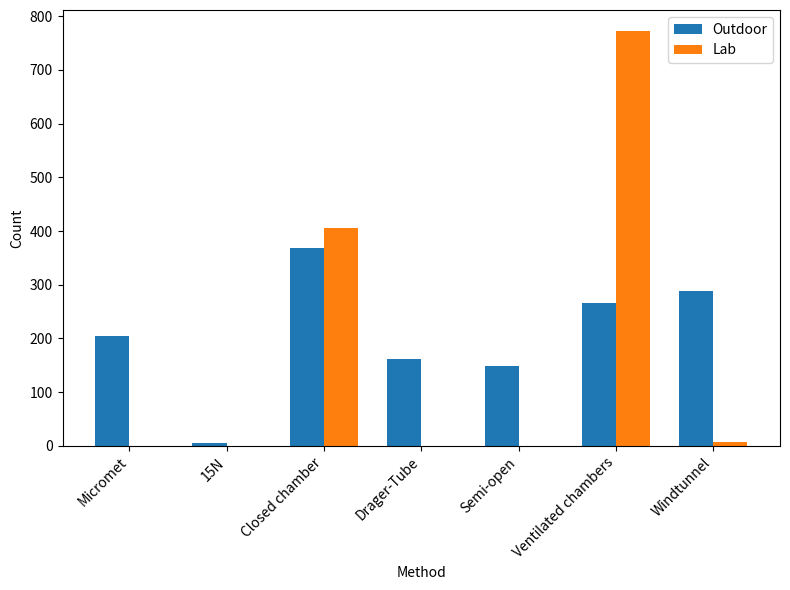

Which series has the largest range (max minus min)?

Lab